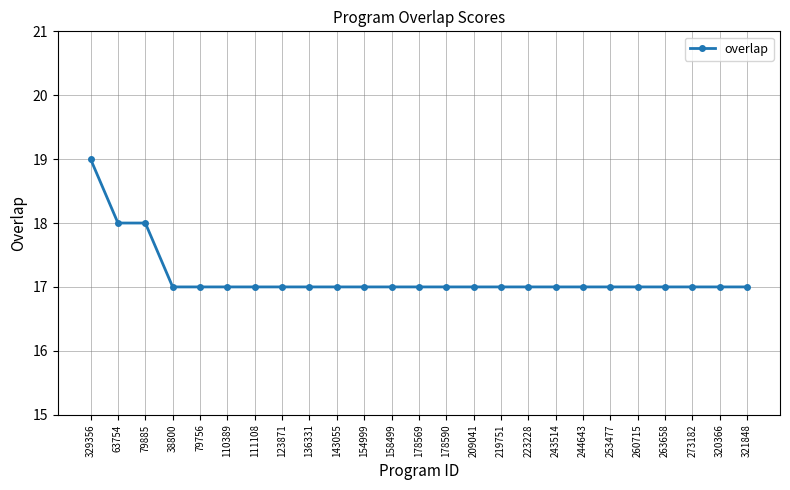

Is it true that the value at 154999 is 17?

True